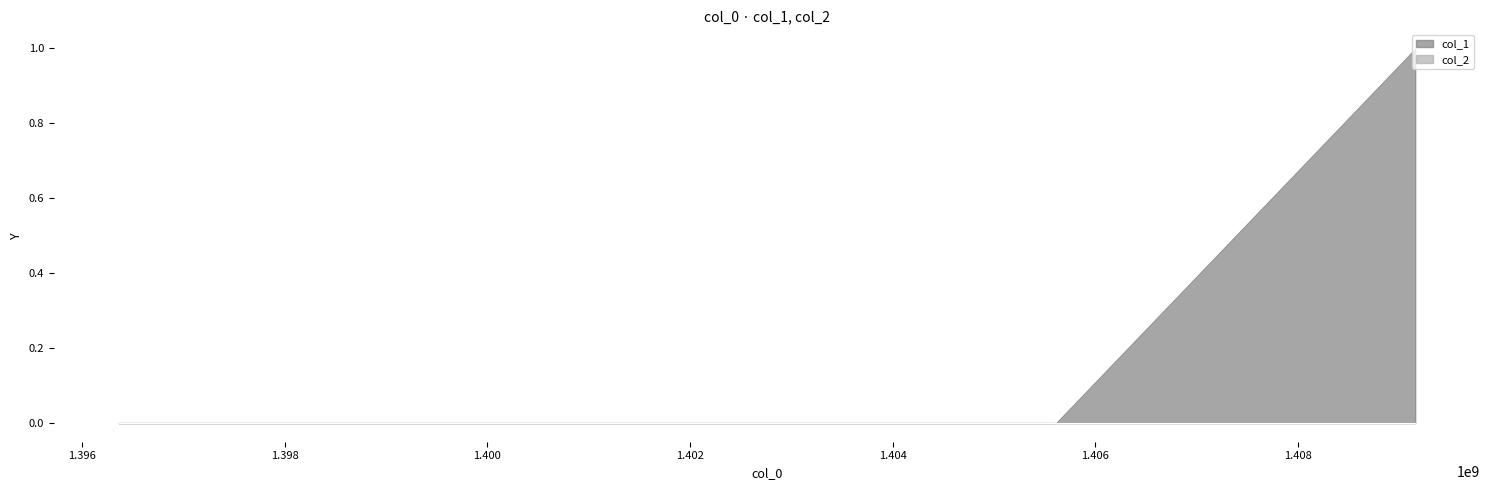

Reading right to left, transcribe all the data shown in this chart.

1	0	0